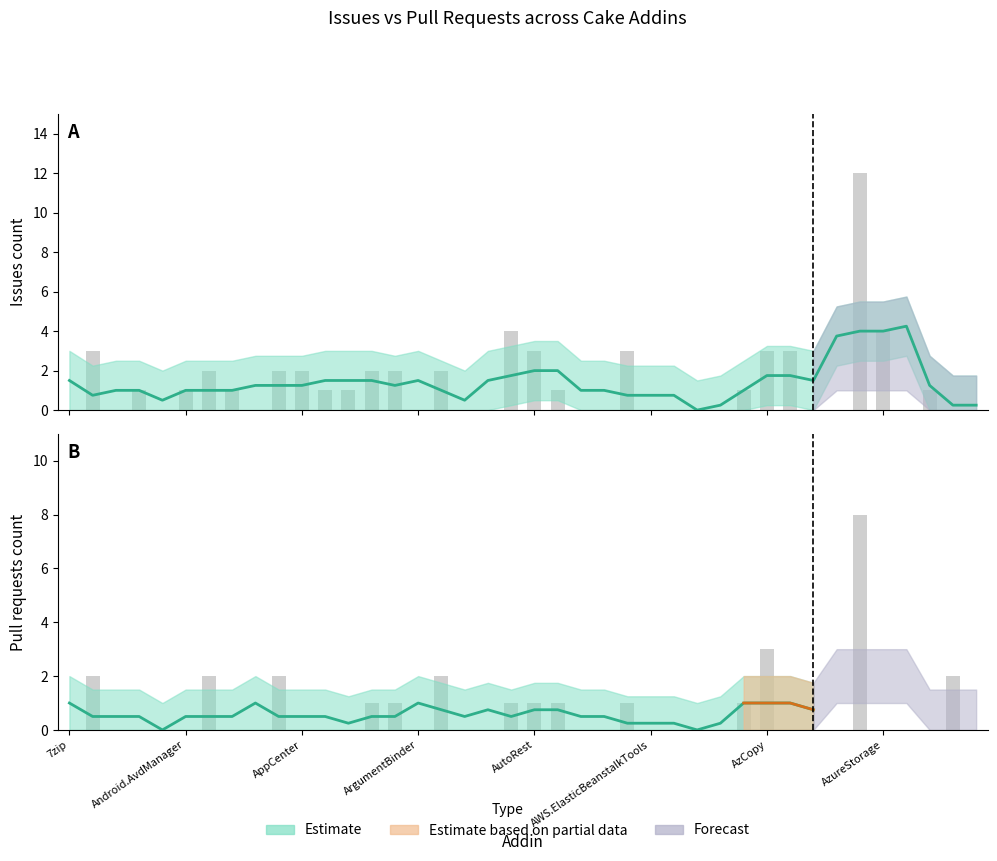

What is the difference between the values at 13 and 30?

0.2